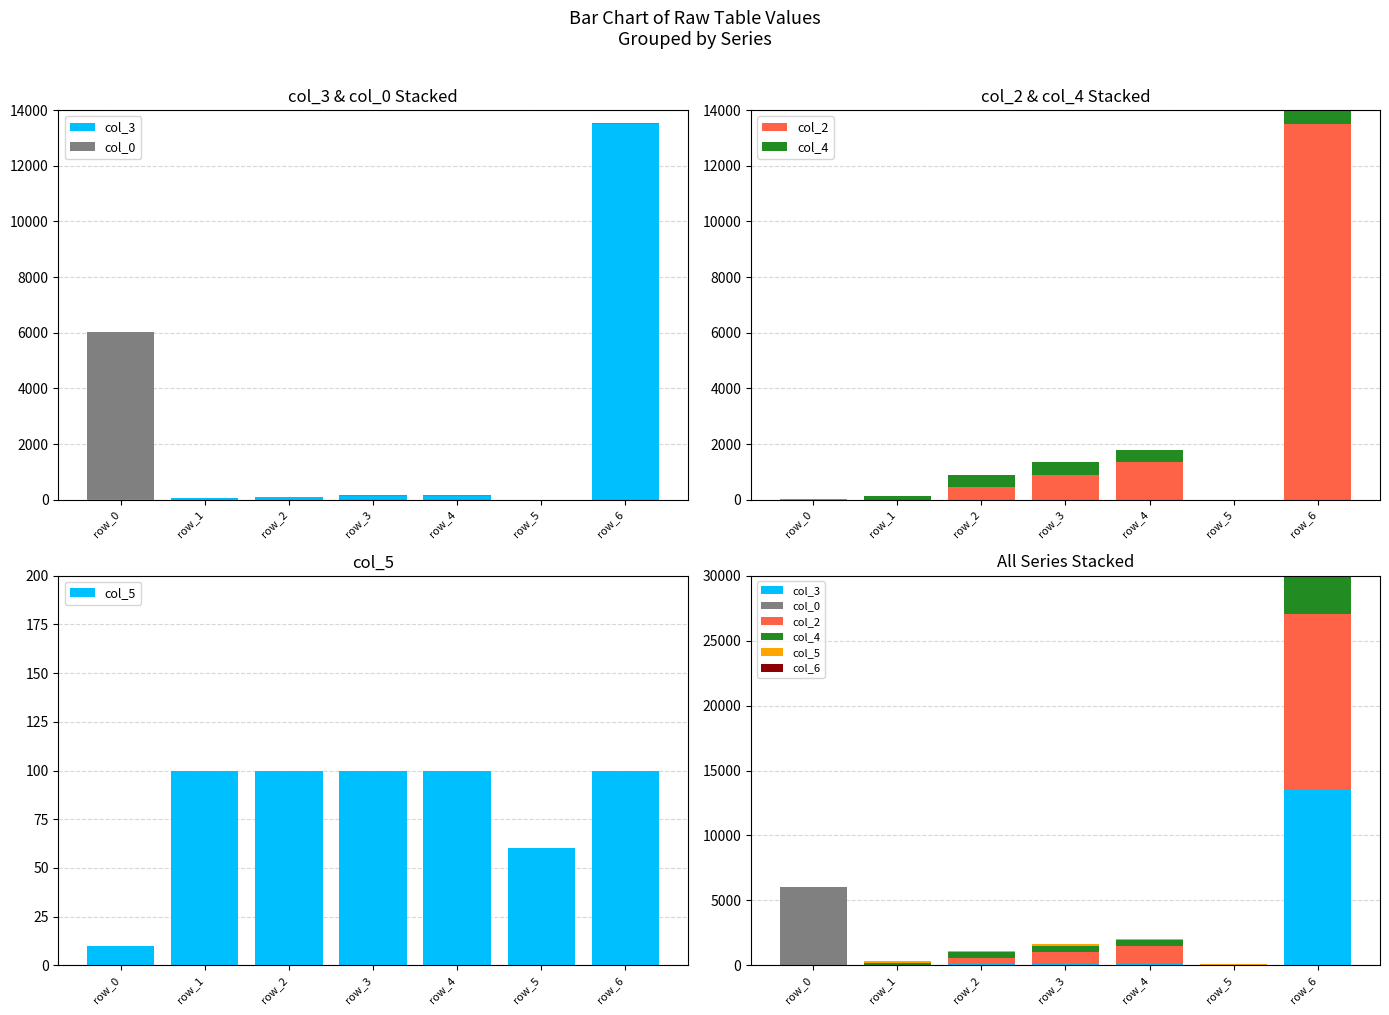

Between row_6 and row_0, which is larger?

row_6